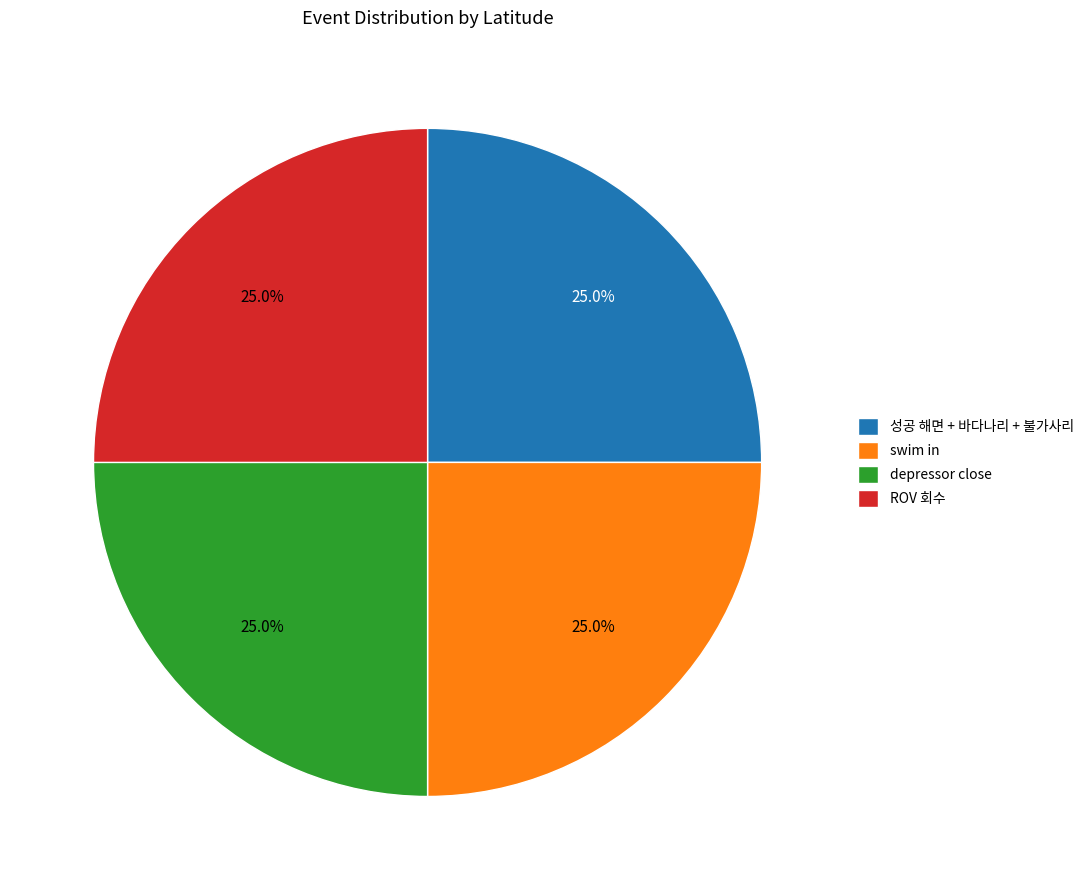

What is the ratio of the value at depressor close to the value at 성공 해면 + 바다나리 + 불가사리?

1.0